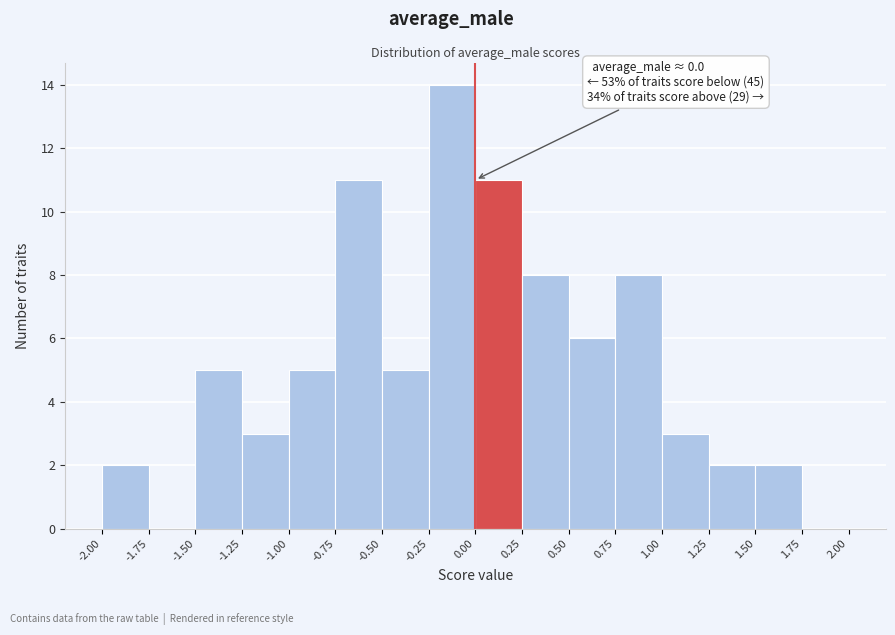

Which range on the x-axis has the tallest bar?

-0.25 to 0.00